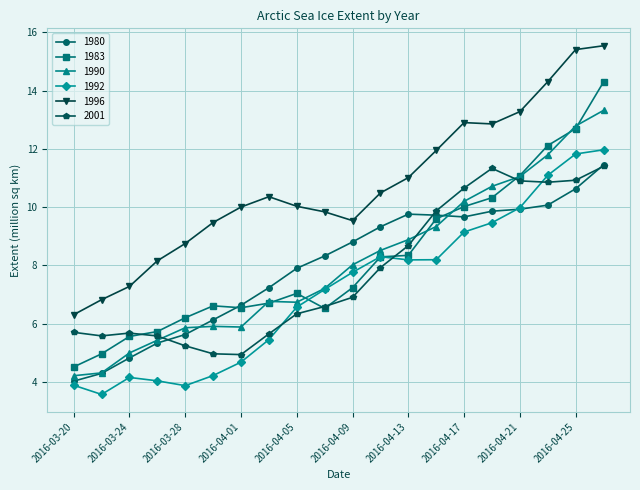

At how many categories does at least one series exceed 4?

20